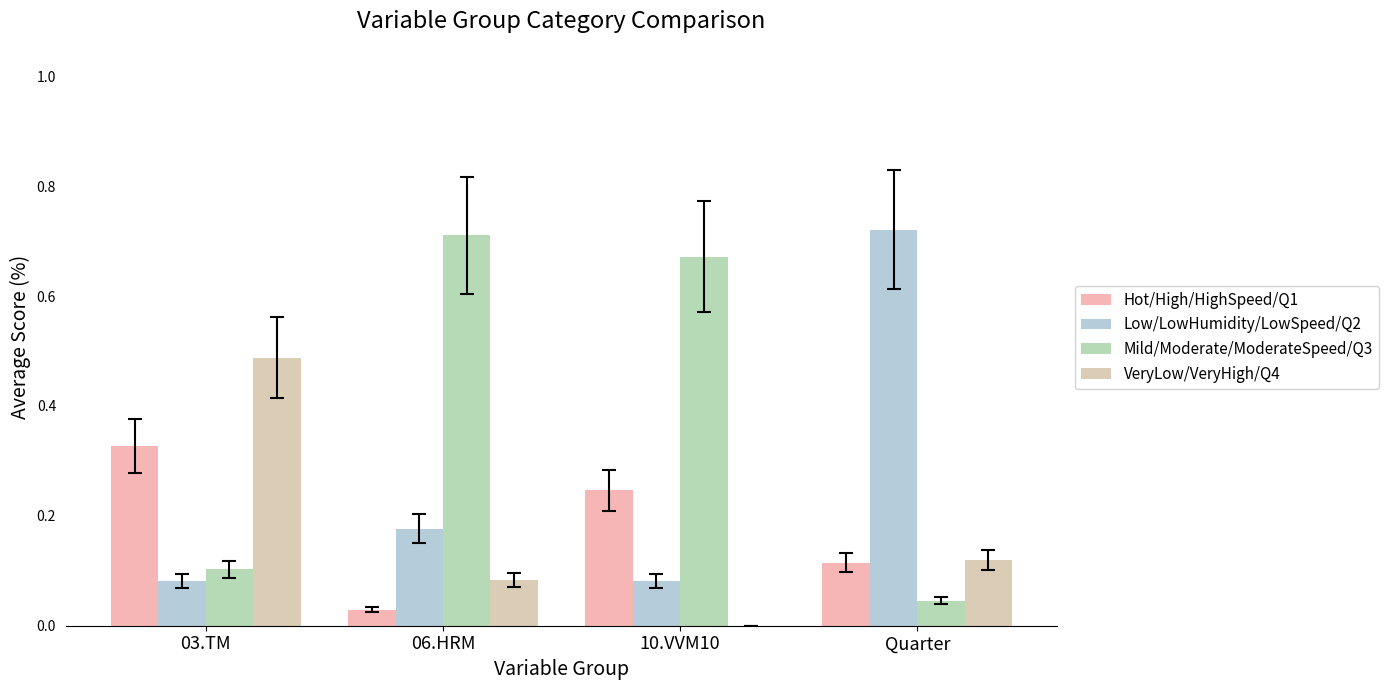

What is the sum of all Mild/Moderate/ModerateSpeed/Q3 values?

1.5